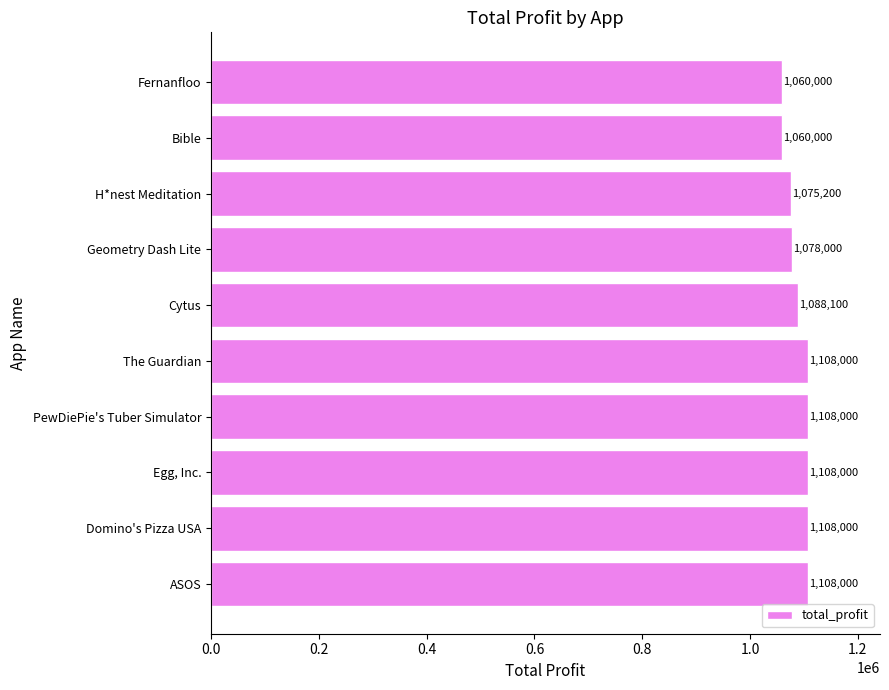

The value at Geometry Dash Lite is 1078000. True or false?

True